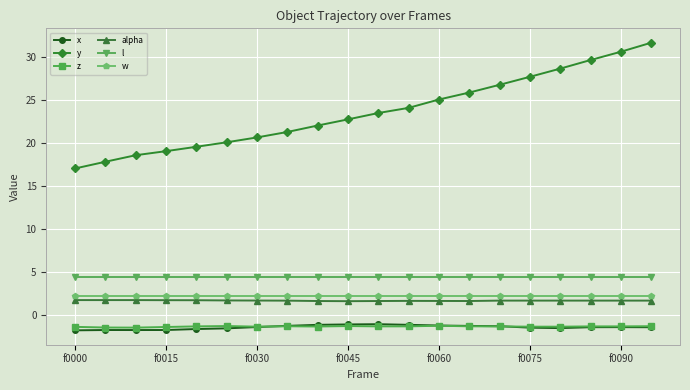

Does the chart have visible grid lines?

Yes